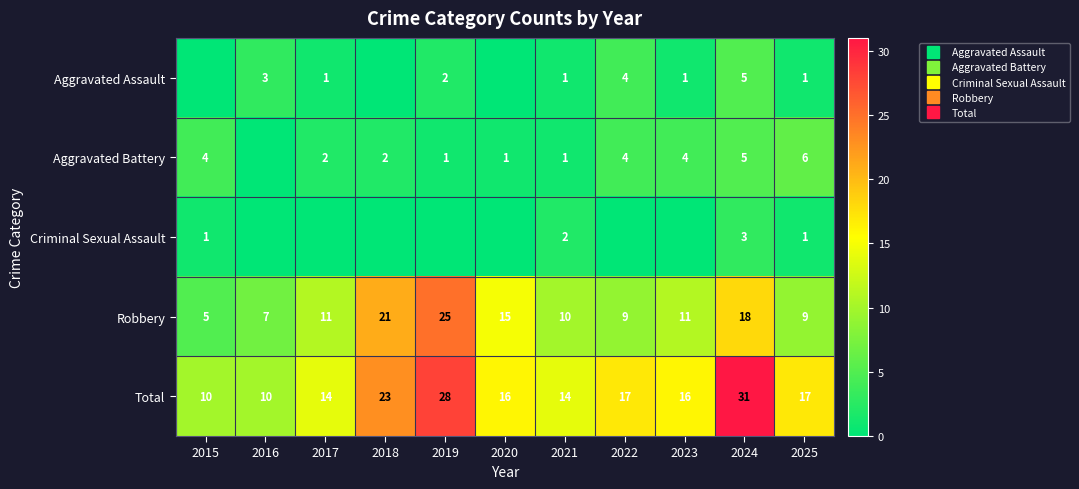

At which label does Robbery first exceed 11?

2018